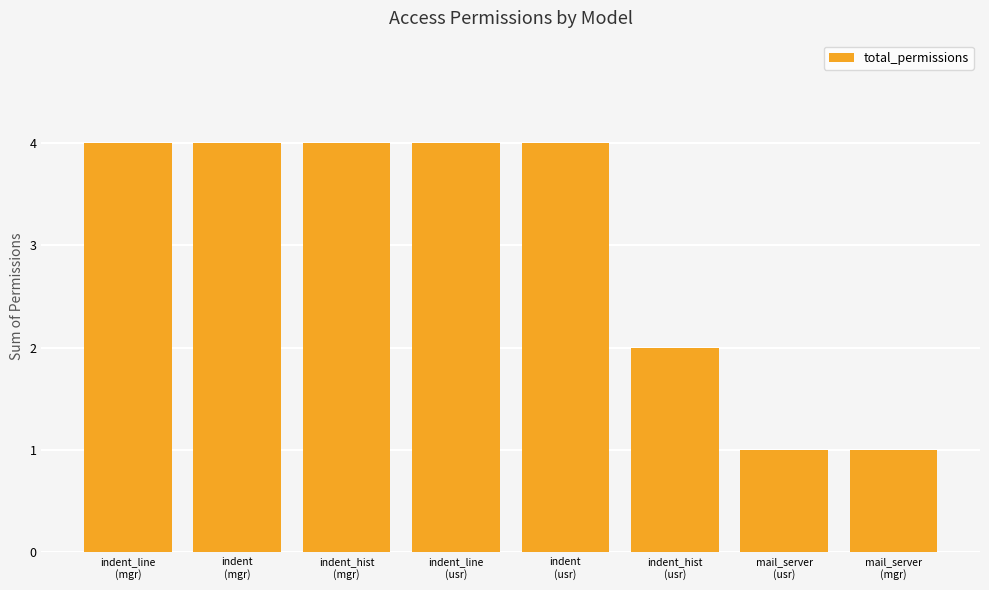

What is the sum of the values at indent_hist
(mgr) and indent_hist
(usr)?

6